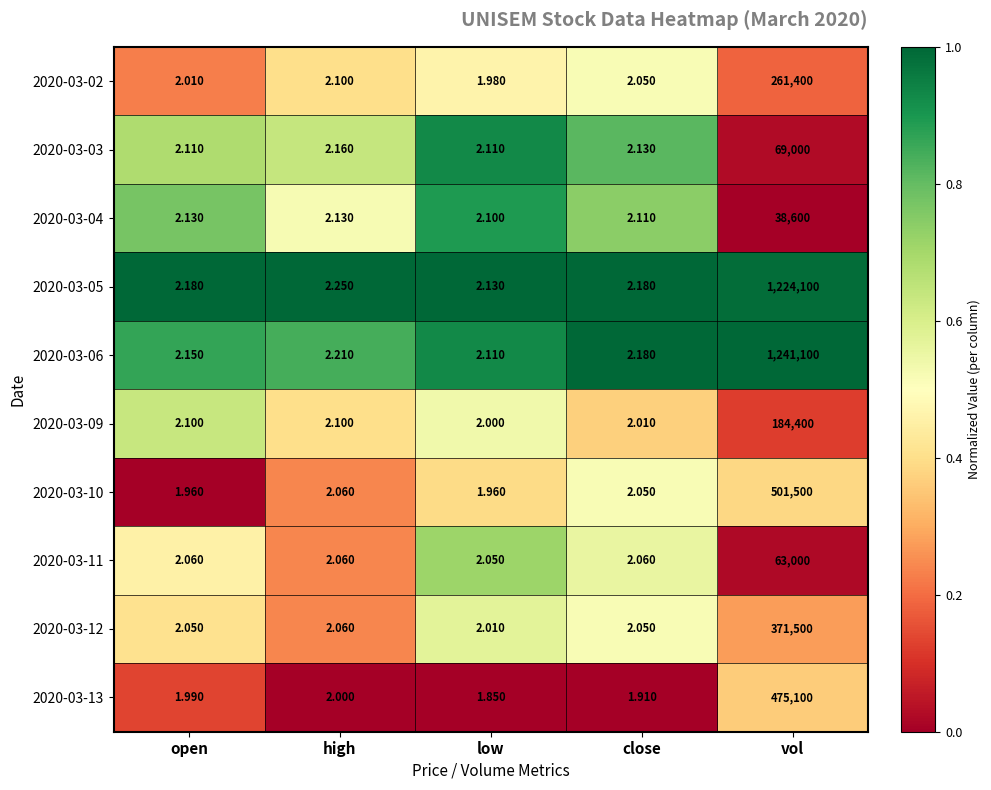

How many distinct data groups are displayed?

10